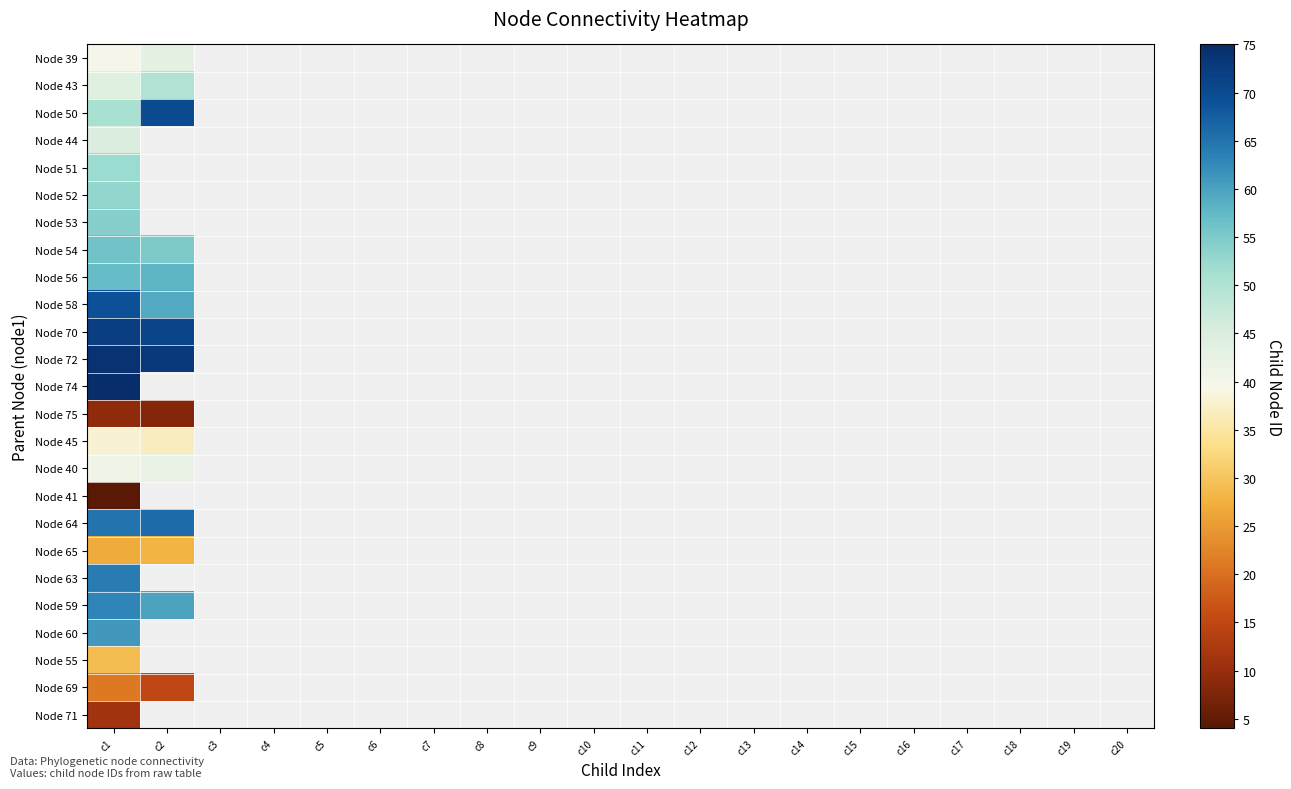

Is the value of Node 64 at c1 greater than the value of Node 40 at c6?

No